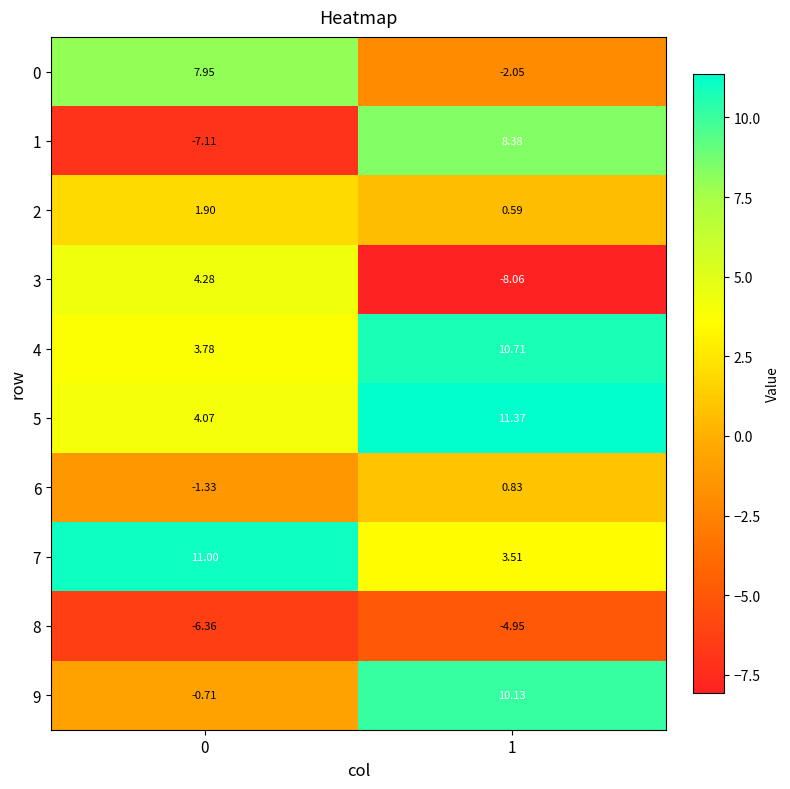

Reading left to right, list all the values displayed in this chart.

0: 0=8.0	1=-2.0
1: 0=-7.1	1=8.4
2: 0=1.9	1=0.6
3: 0=4.3	1=-8.1
4: 0=3.8	1=10.7
5: 0=4.1	1=11.4
6: 0=-1.3	1=0.8
7: 0=11.0	1=3.5
8: 0=-6.4	1=-5.0
9: 0=-0.7	1=10.1